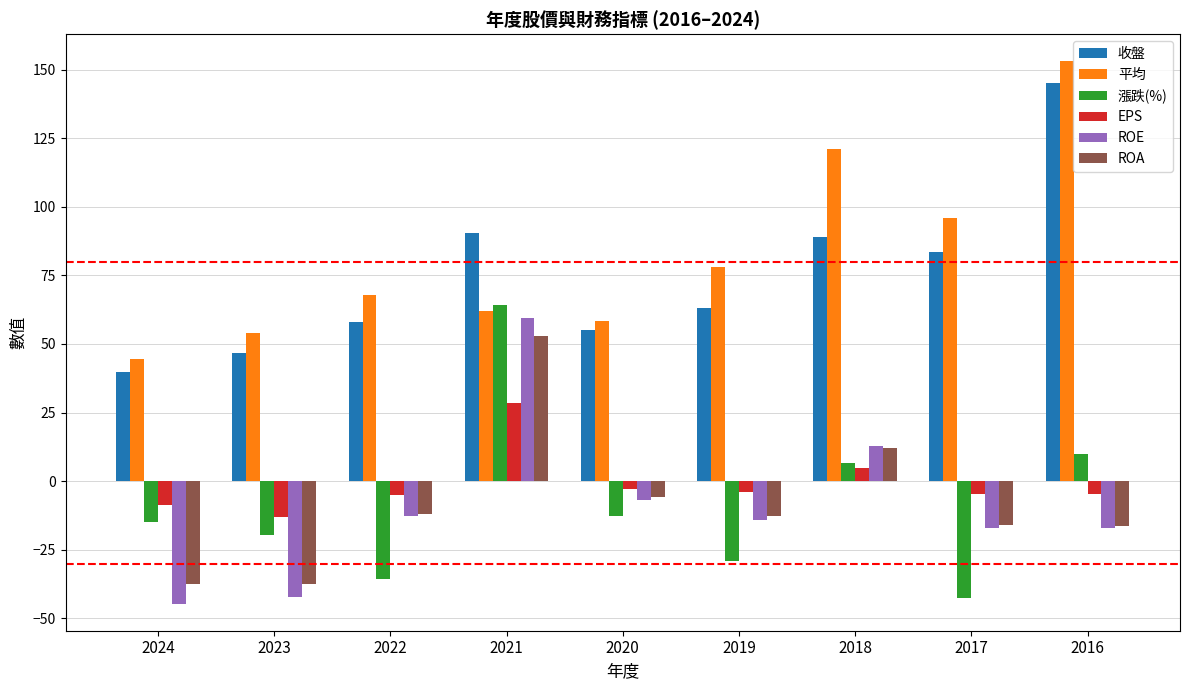

What is the difference between the 平均 values at 2016 and 2023?

99.1